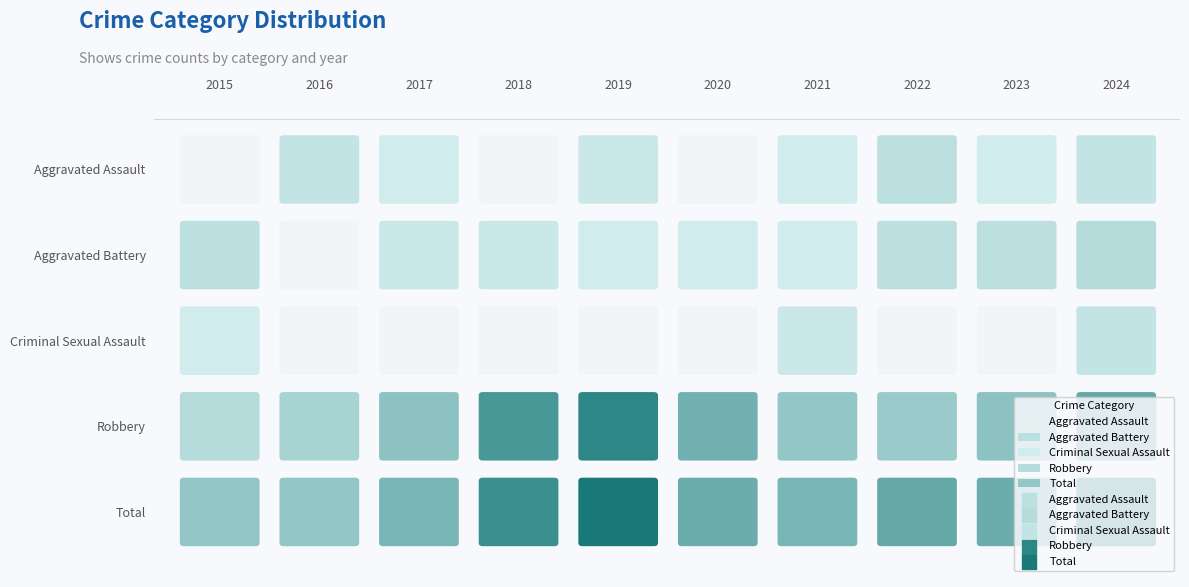

Reading right to left, what are all the values shown in this chart?

Aggravated Assault: 3	1	4	1	0	2	0	1	3	0
Aggravated Battery: 5	4	4	1	1	1	2	2	0	4
Criminal Sexual Assault: 3	0	0	2	0	0	0	0	0	1
Robbery: 17	11	9	10	15	25	21	11	7	5
Total: 28	16	17	14	16	28	23	14	10	10